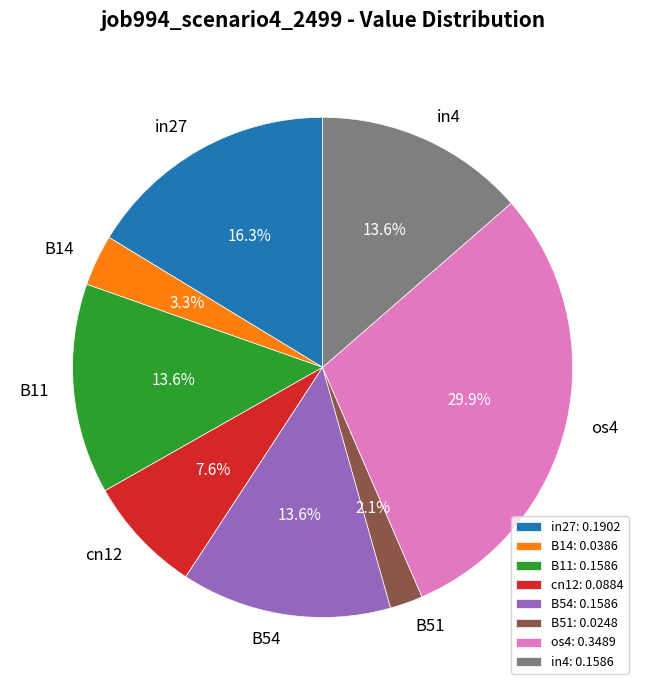

Which slice is the smallest?

B51